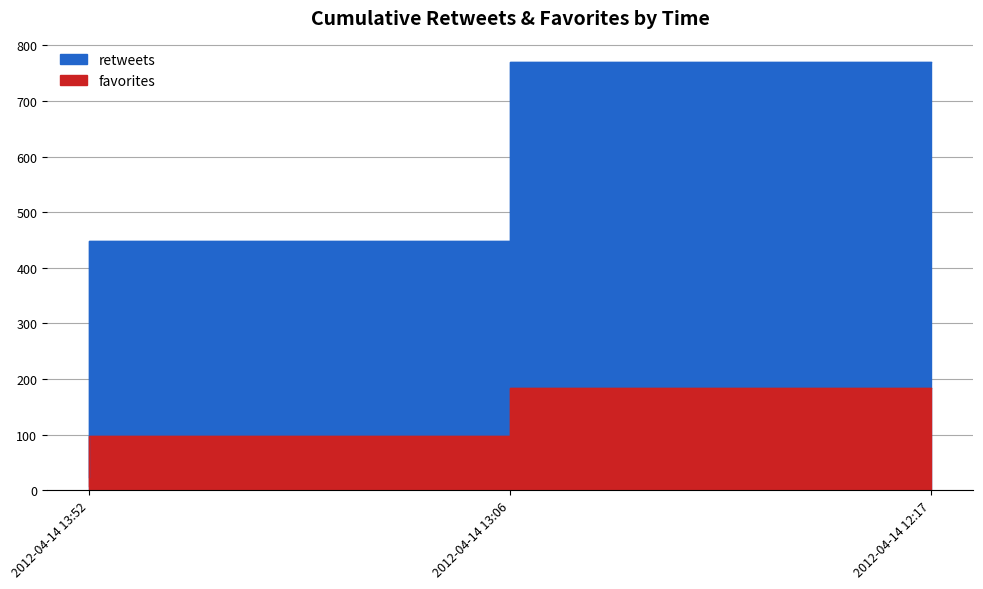

Which category has the lowest value in the favorites series?

2012-04-14 13:52